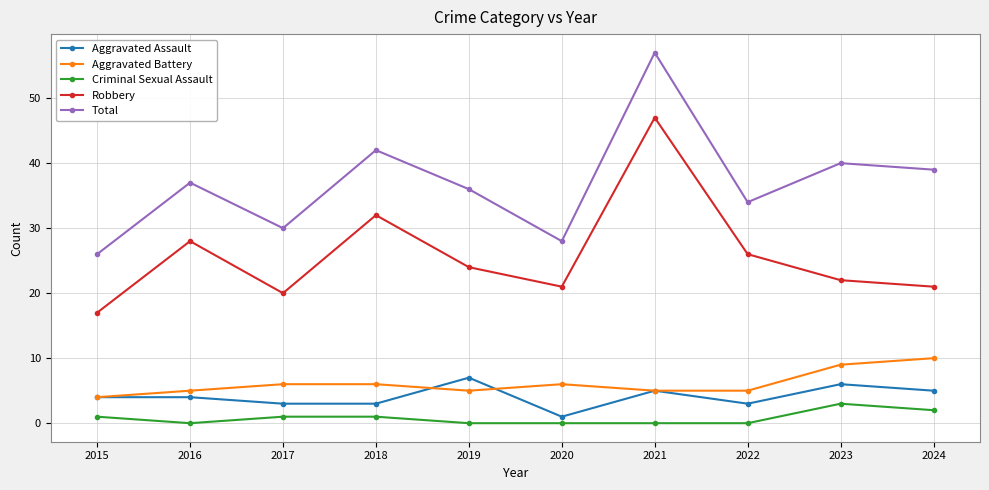

At which category does Robbery reach its first local valley?

2017